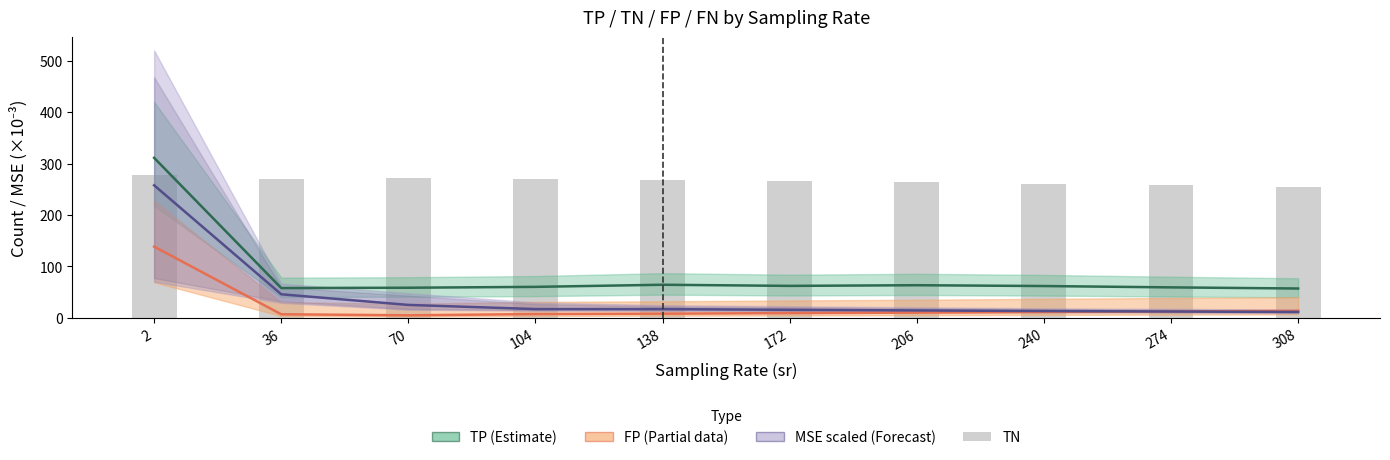

Is the value of FP at 104 greater than the value of MSE (scaled) at 274?

No